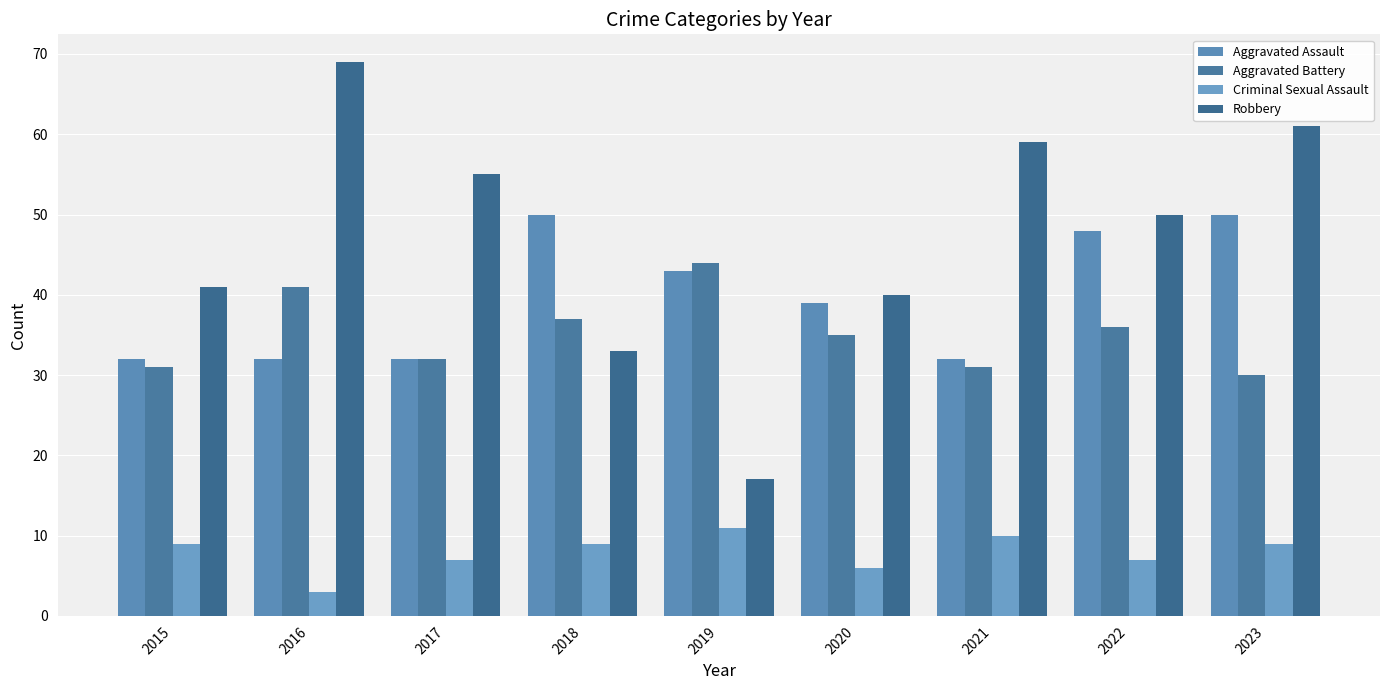

List the series in order of their peak value, highest first.

Robbery, Aggravated Assault, Aggravated Battery, Criminal Sexual Assault